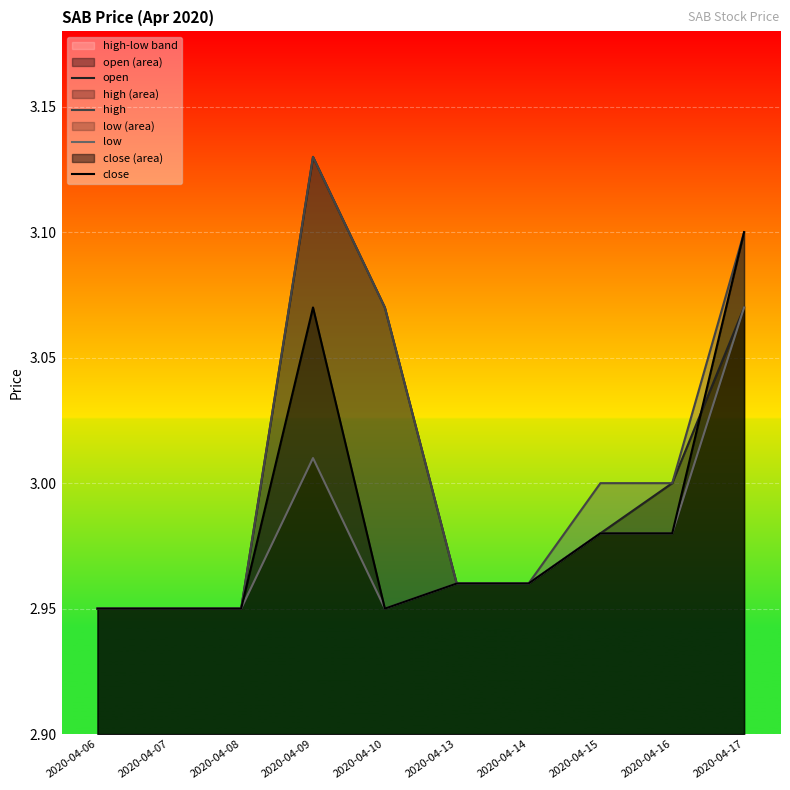

Which series changed the most between 2020-04-10 and 2020-04-13?

open